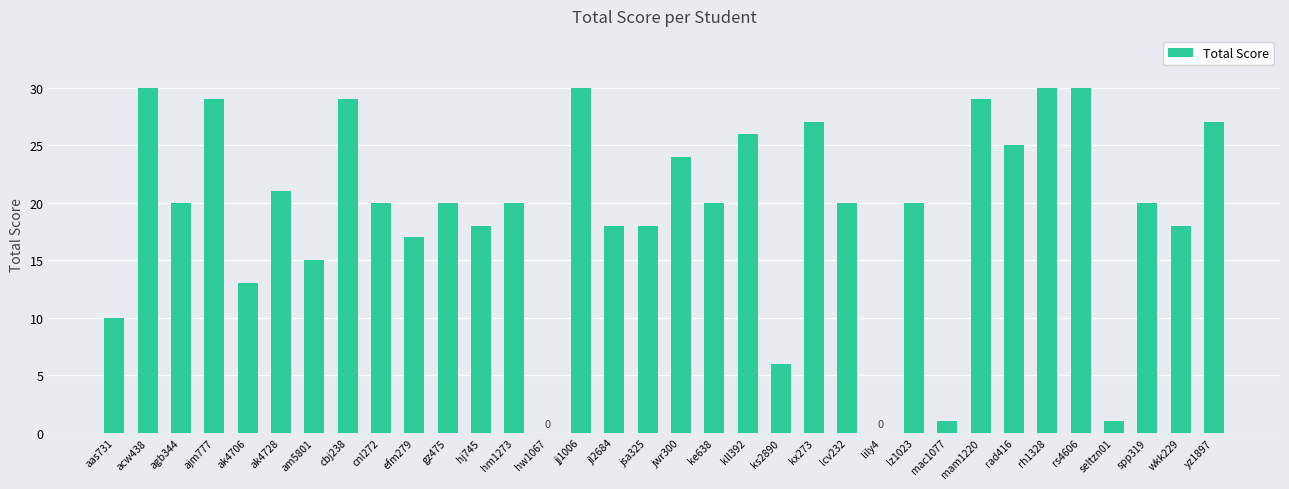

Count the number of data series in this chart.

1